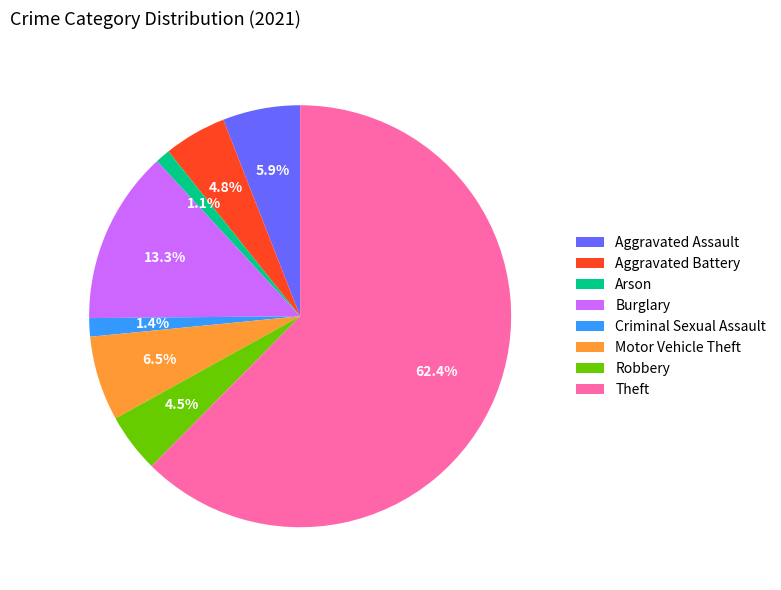

What is the total percentage of Burglary and Aggravated Assault?

19.2%